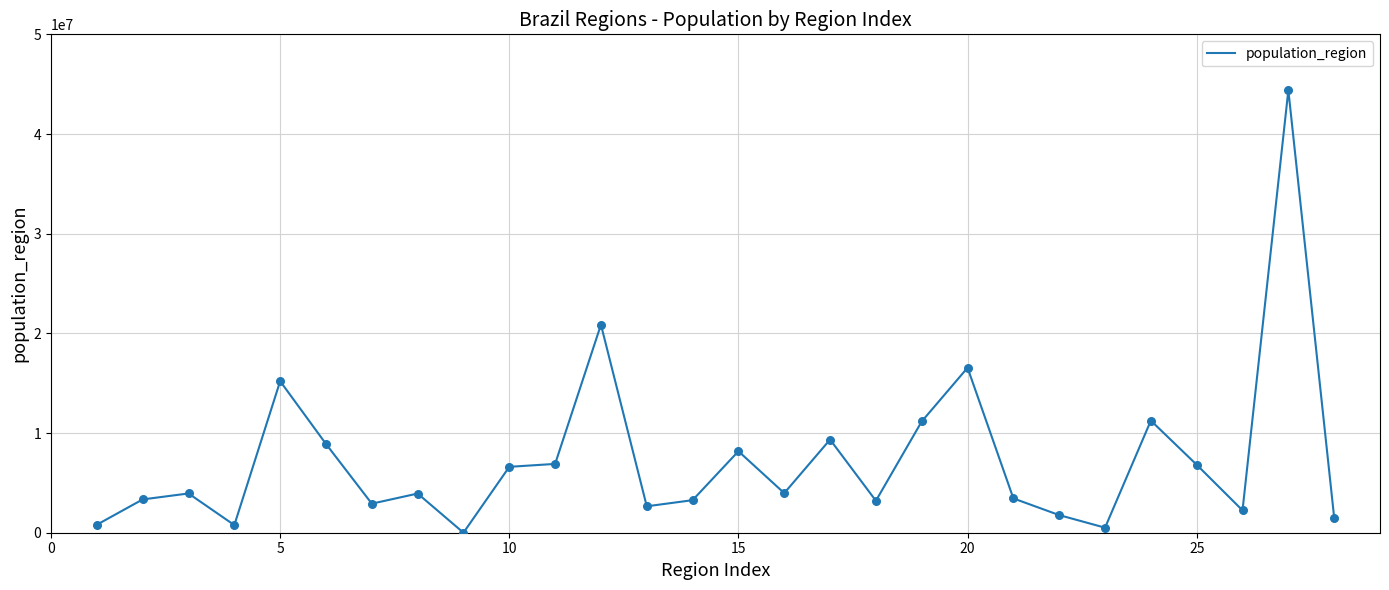

What is the difference between the maximum and minimum values?

44393423